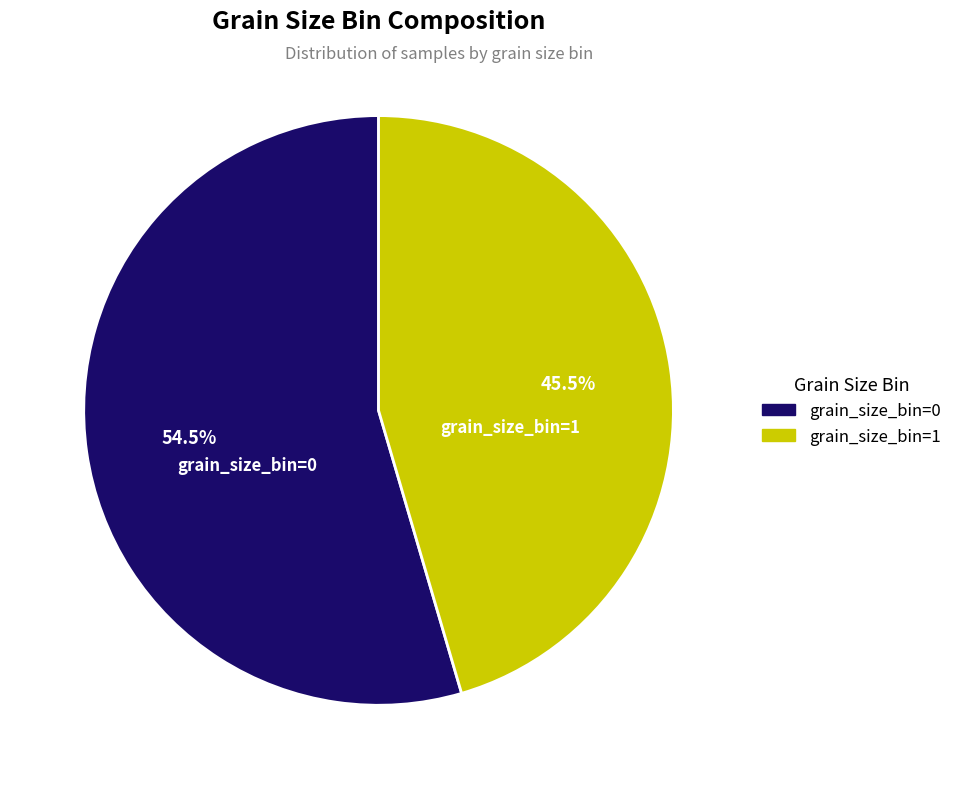

How many segments does this pie chart have?

2